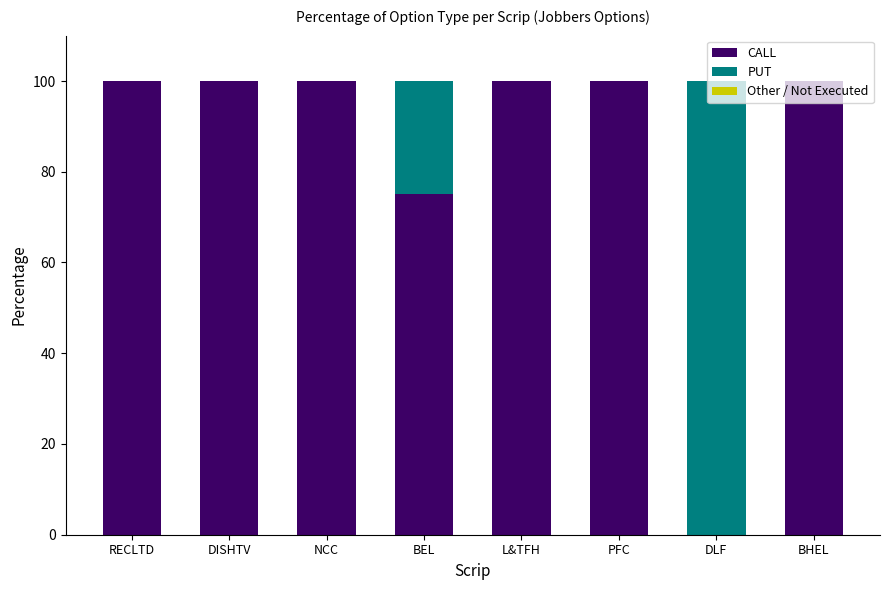

The CALL series shows 100 at L&TFH. True or false?

True